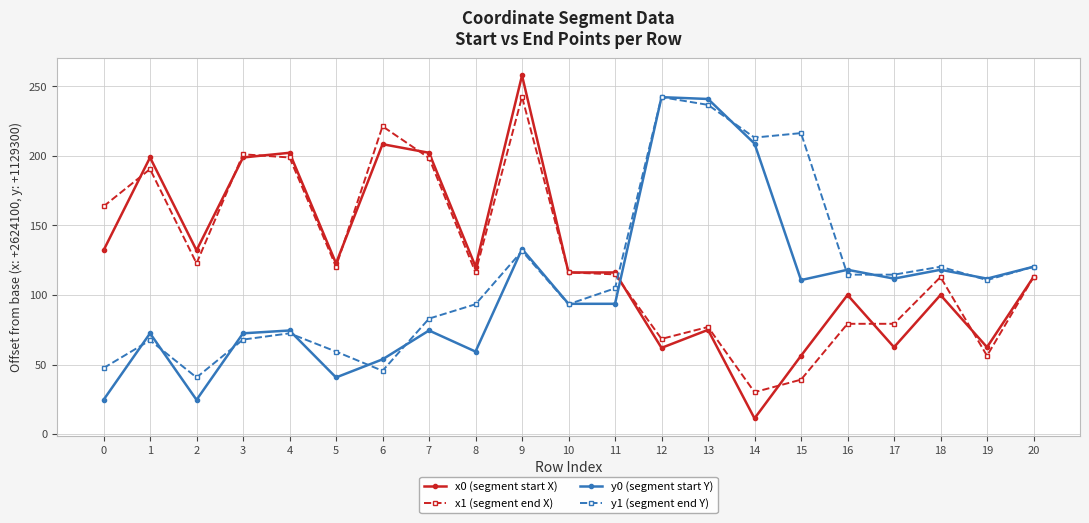

At which label is y0 (segment start Y) closest to 133?

9